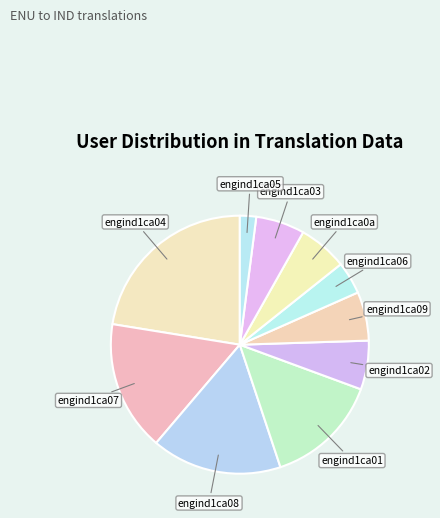

Count the number of slices in the pie.

10